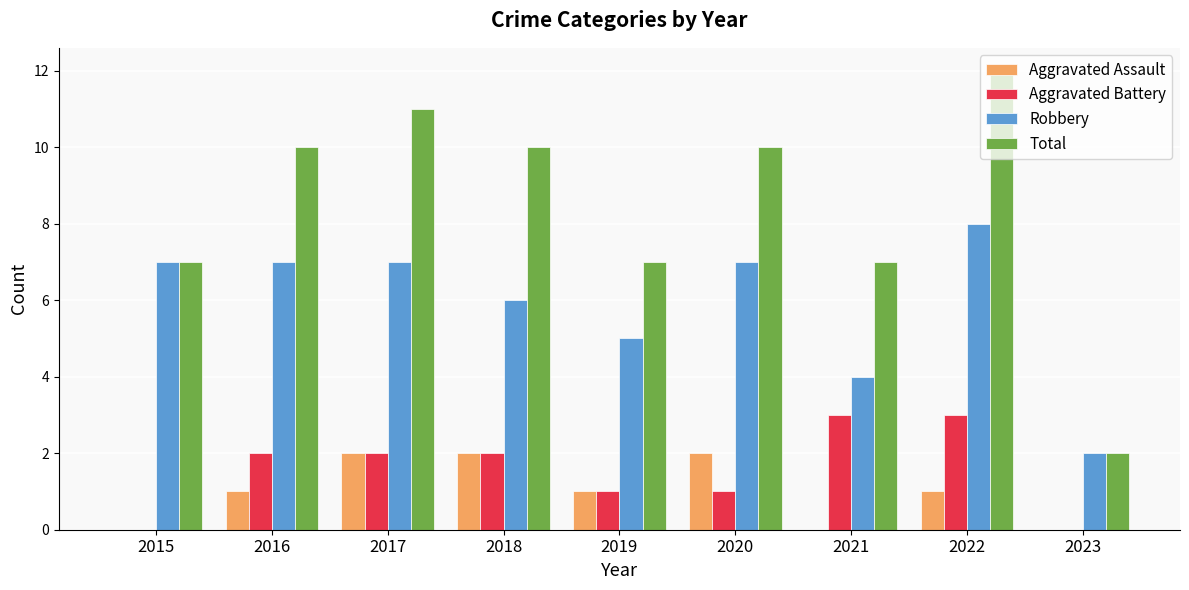

Count the Total values in the range 7 to 10.

6